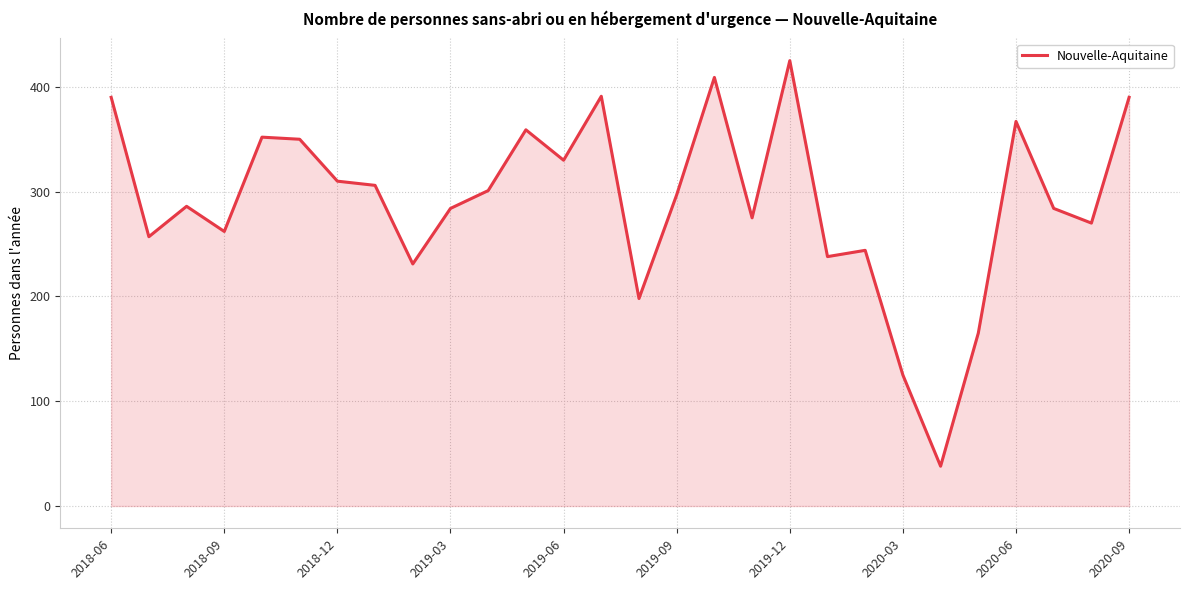

What is the greatest value displayed?

425